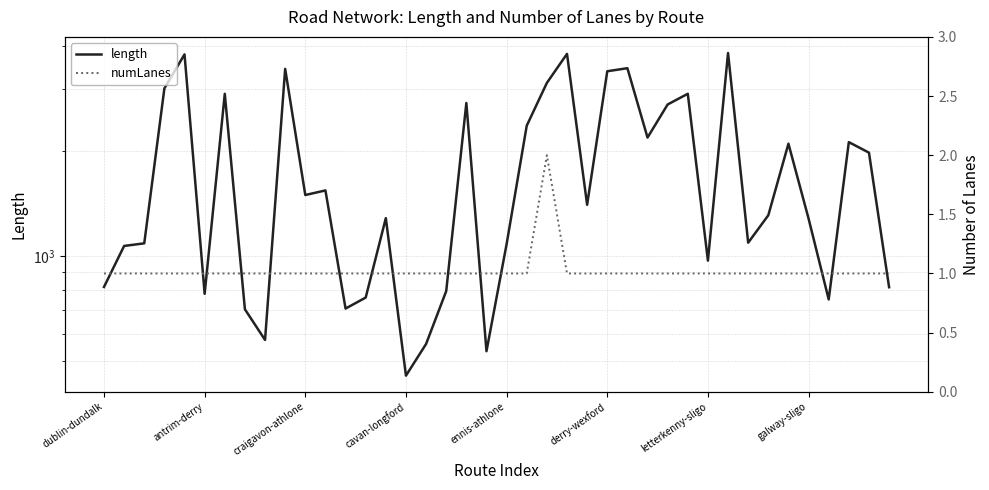

What is the sum of all length values?

71659.4